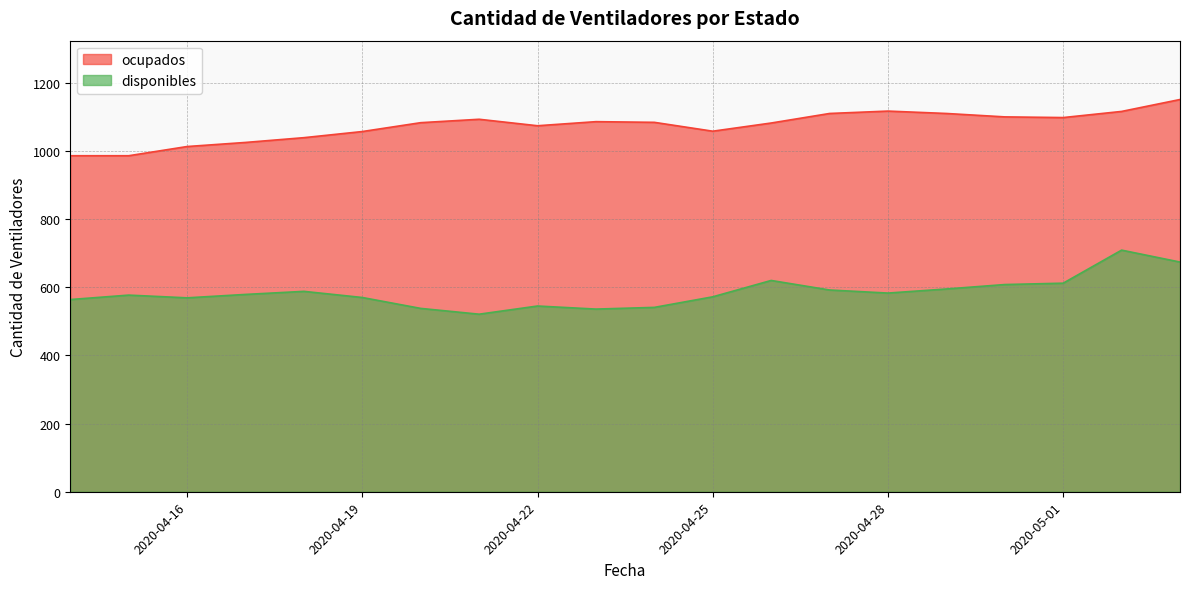

Is the value of disponibles at 2020-04-28 greater than the value of ocupados at 2020-04-17?

No